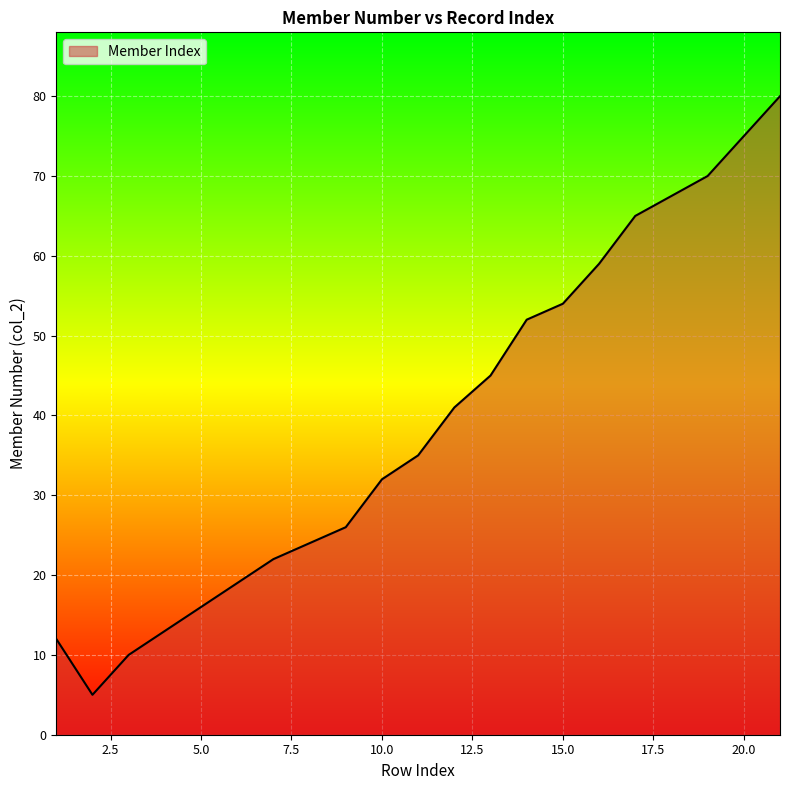

Reading left to right, what are all the values shown in this chart?

12	5	10	13	16	19	22	24	26	32	35	41	45	52	54	59	65	70	75	80